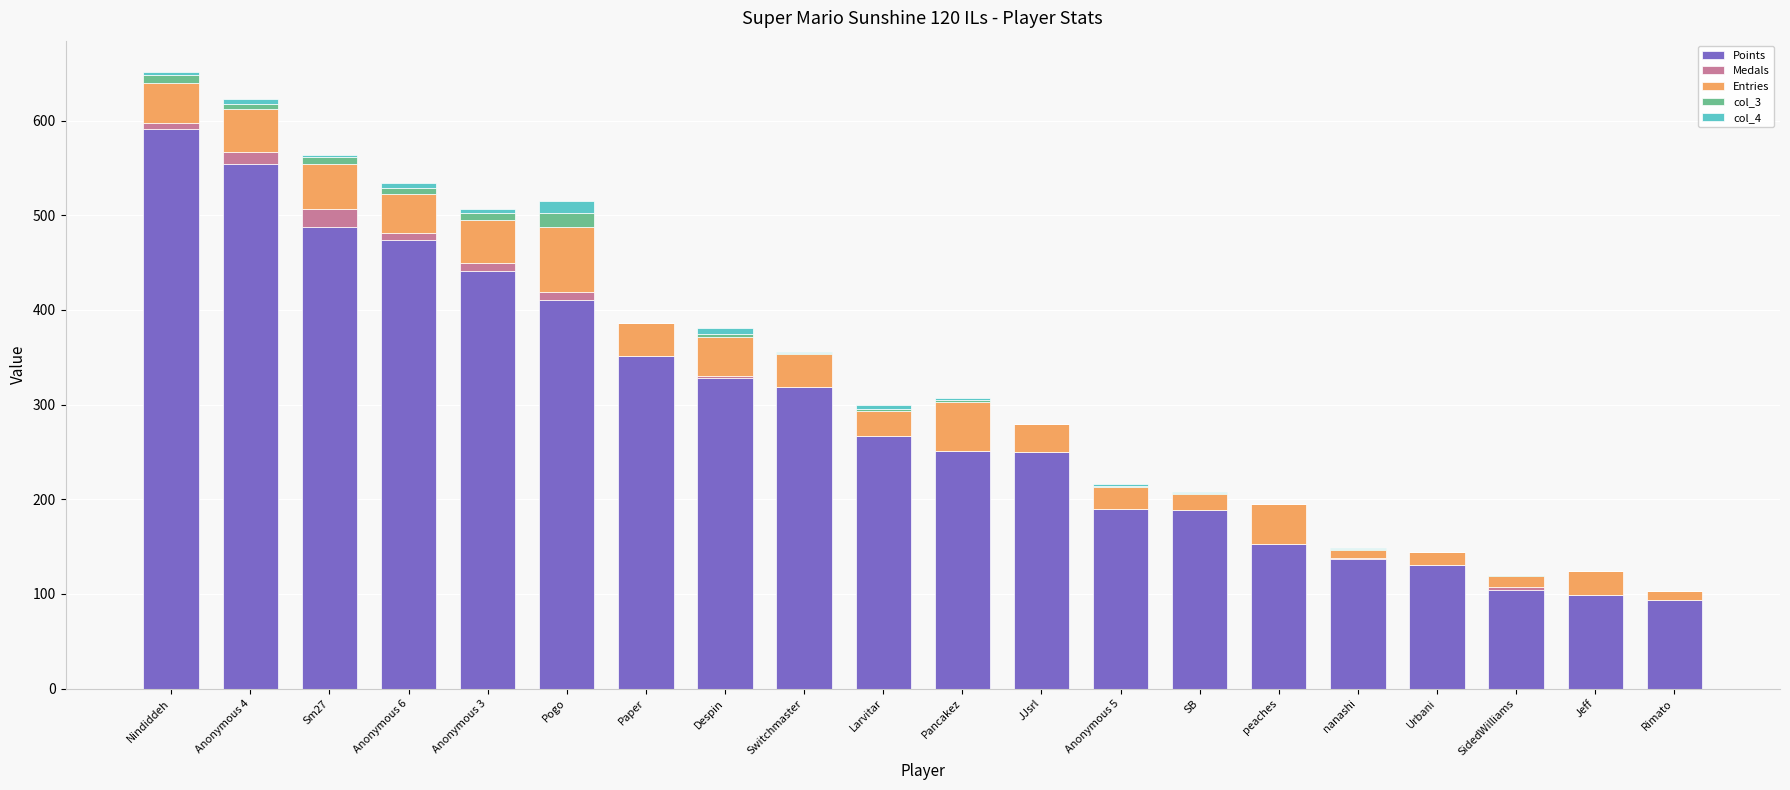

Is it true that Points equals 79 at peaches?

False